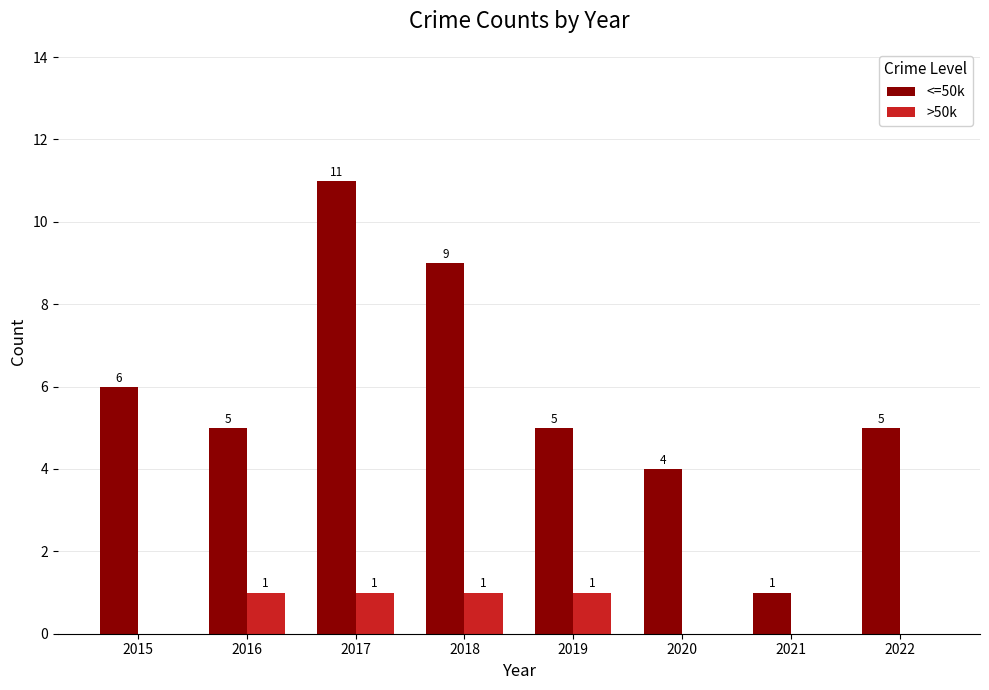

How many series are shown in this chart?

2